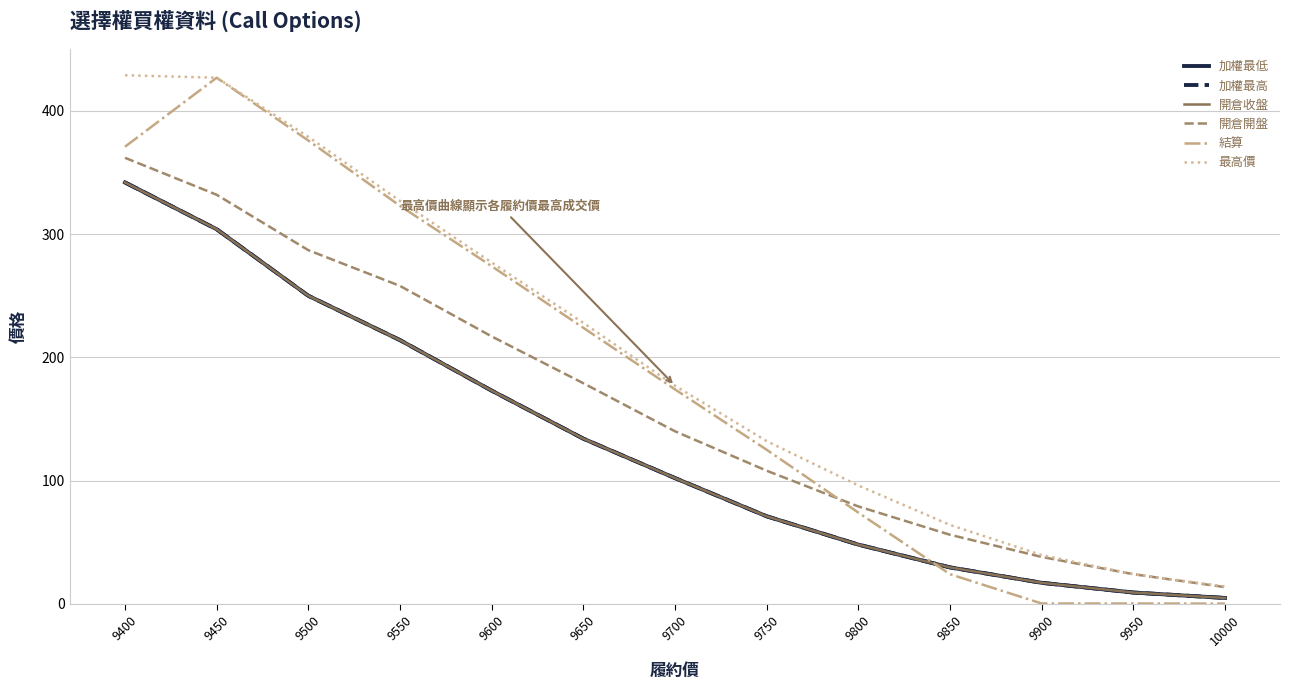

True or false: 開倉開盤 and 最高價 cross at least once.

False